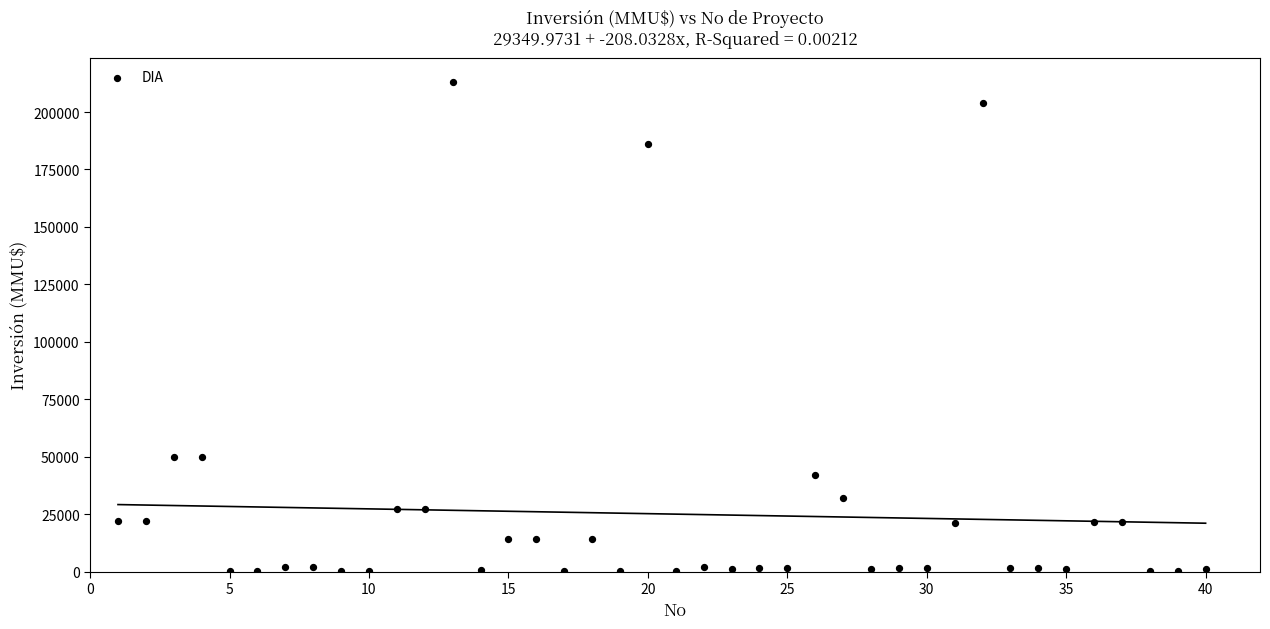

What is the range of Y values (max minus min)?

212800